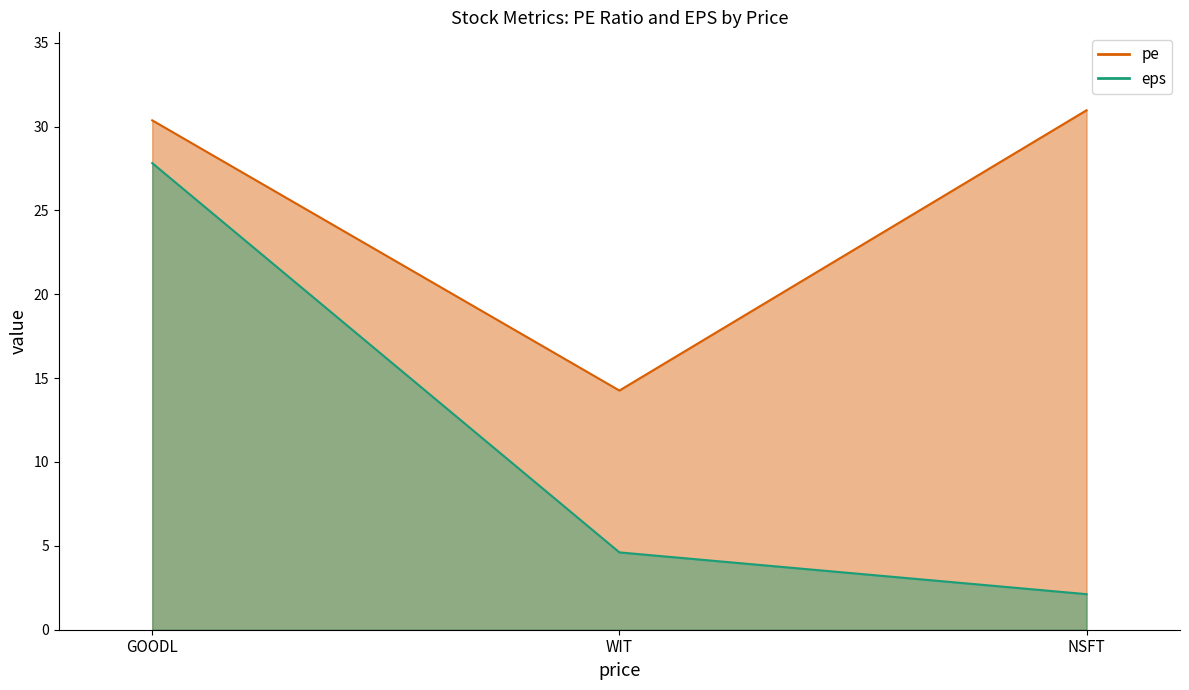

Does the chart have visible grid lines?

No